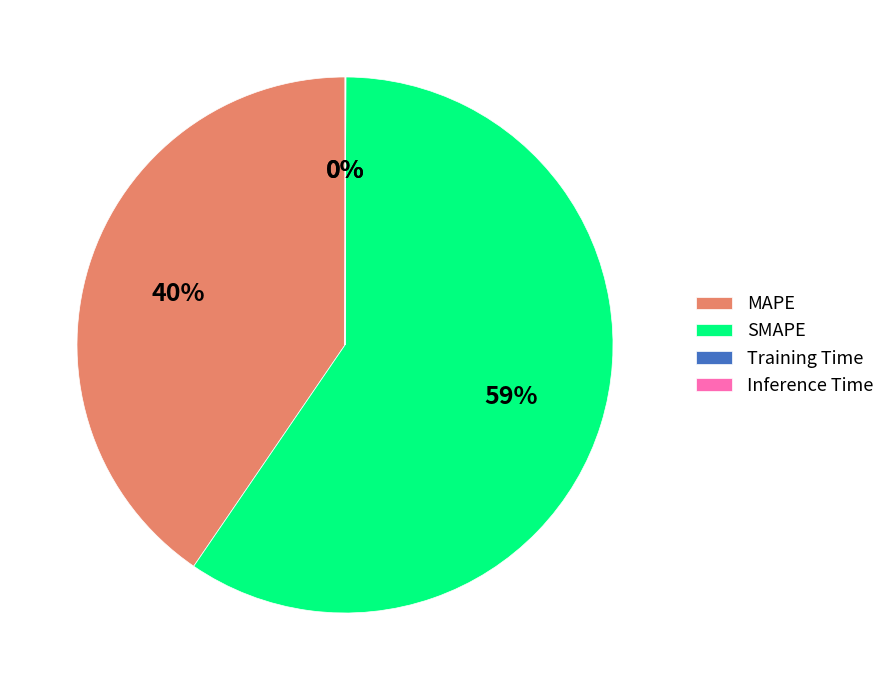

What is the majority slice?

SMAPE